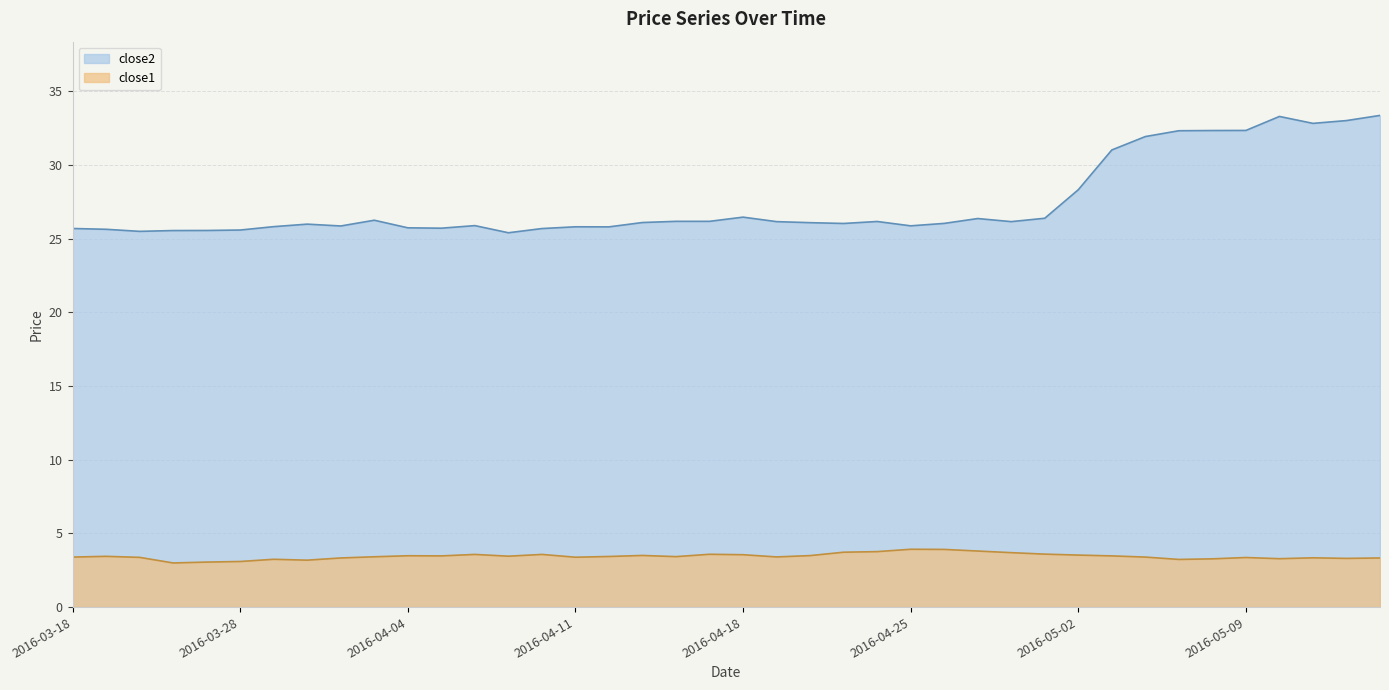

True or false: close1 has a value of 2.5 at 2016-04-08.

False